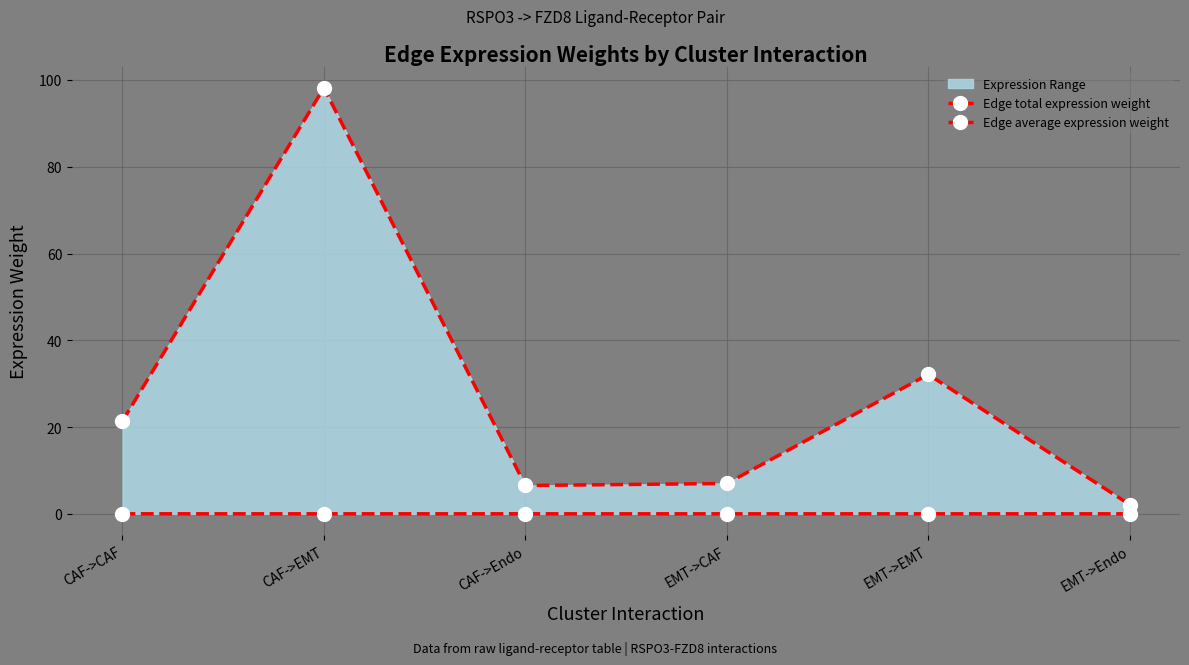

Reading left to right, list all the values displayed in this chart.

Edge total expression weight: 21.4	98.2	6.5	7.0	32.1	2.1
Edge average expression weight: 0.0	0.0	0.0	0.0	0.0	0.0